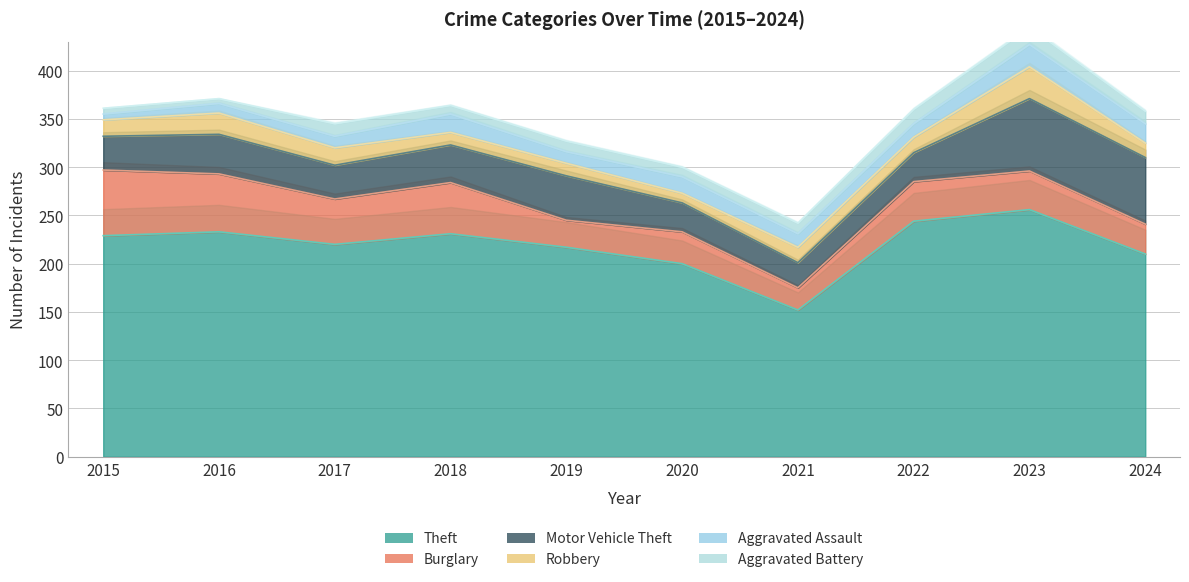

Where is the first local minimum for Motor Vehicle Theft?

2017